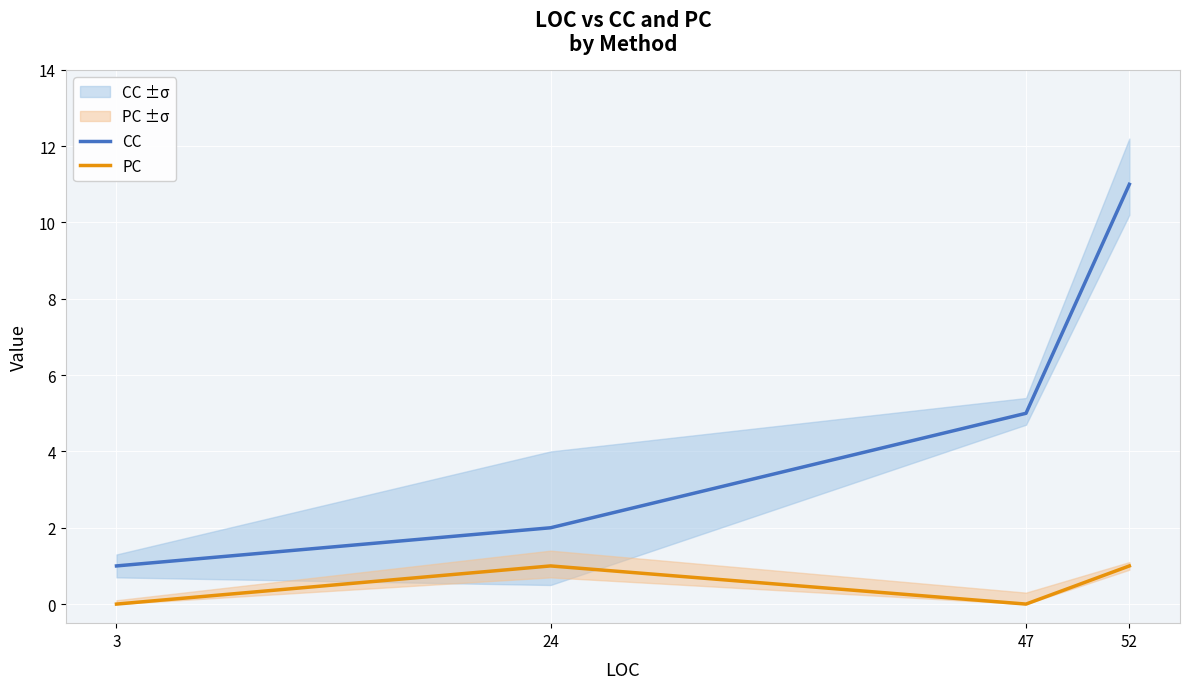

Where is PC nearest to the value 0?

3